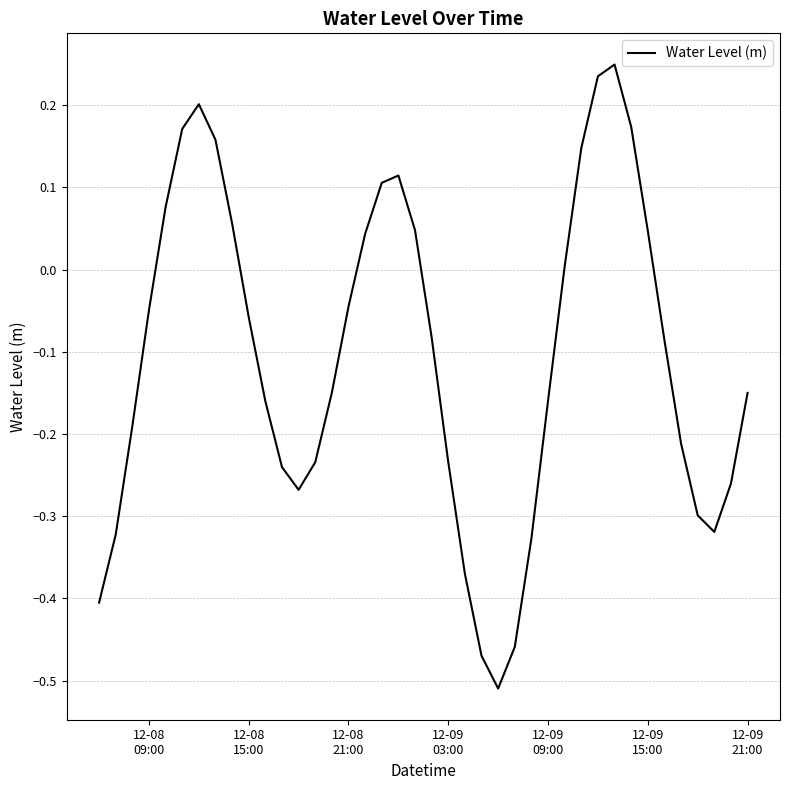

What is the difference between the maximum and minimum values?

0.8